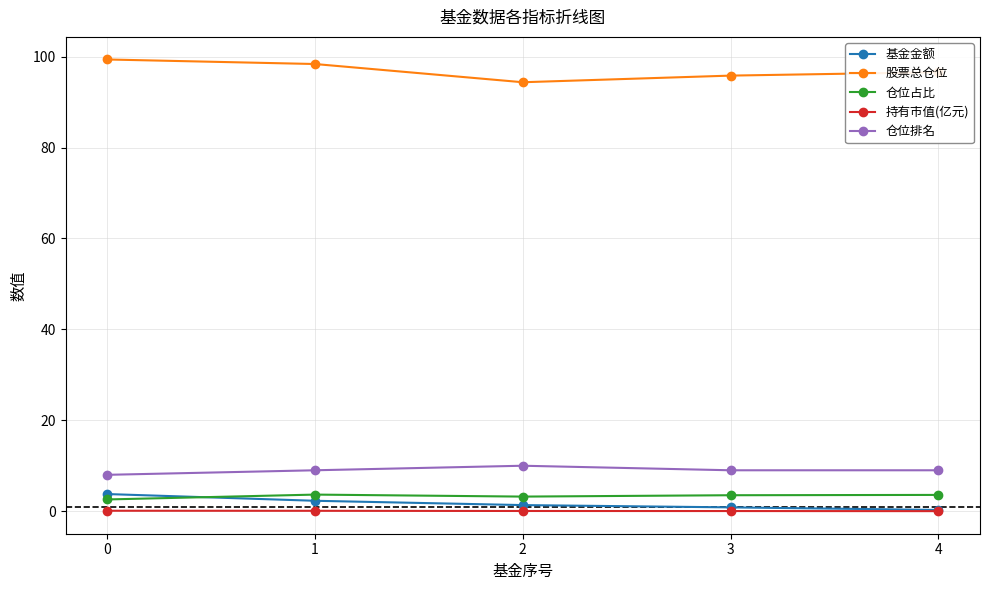

Which series has the largest total across all categories?

股票总仓位